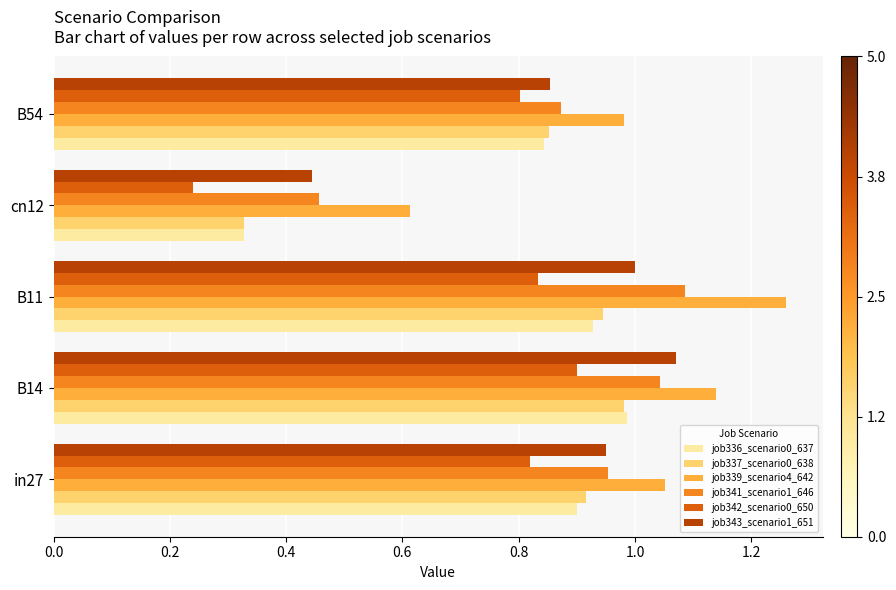

List the labels in order of job343_scenario1_651 value, smallest first.

cn12, B54, in27, B11, B14